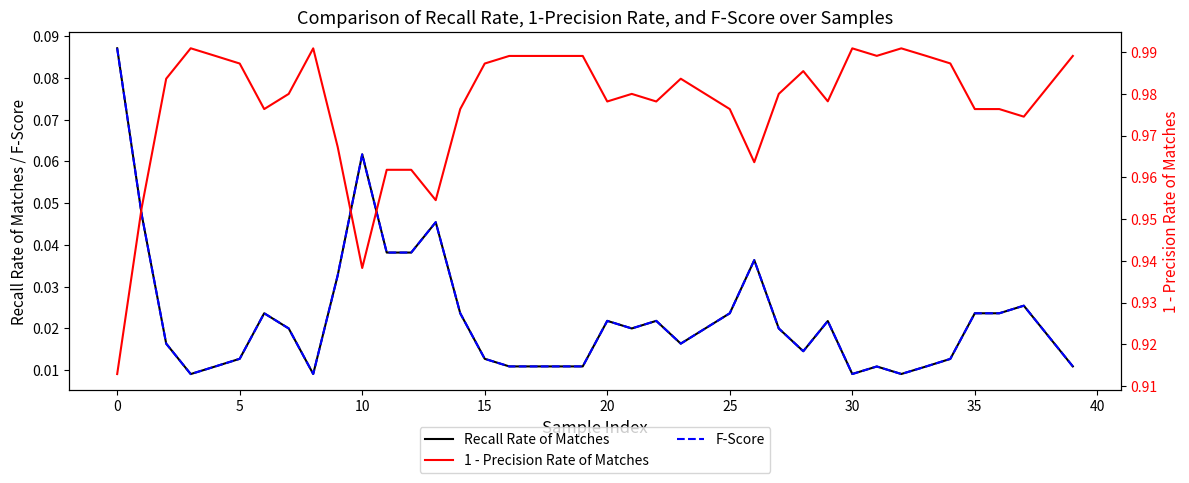

Which series ends up on top after the final intersection of Recall Rate of Matches and F-Score?

F-Score